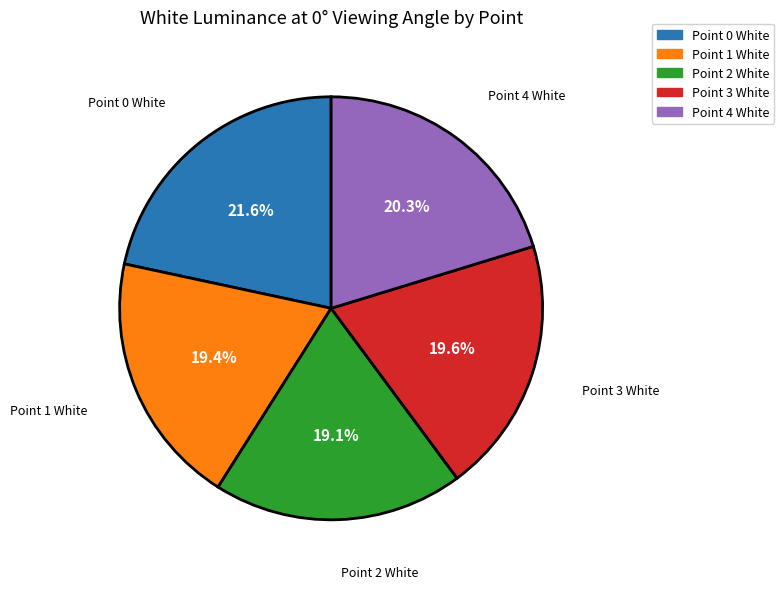

To the nearest percent, what percentage of the pie is Point 3 White?

20%